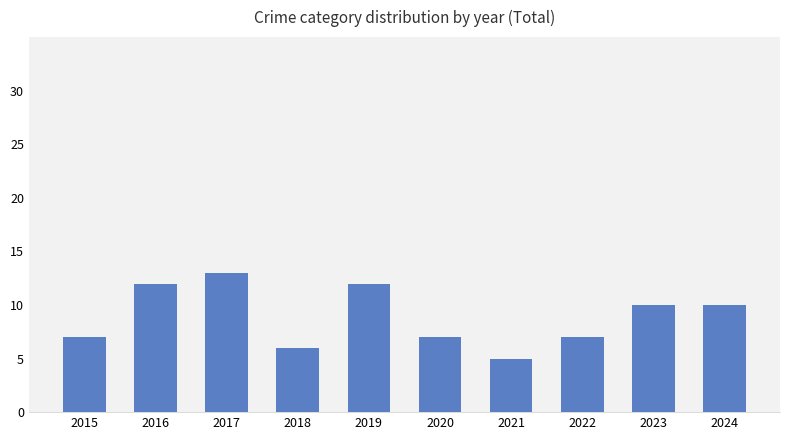

Which has a higher value, 2019 or 2018?

2019